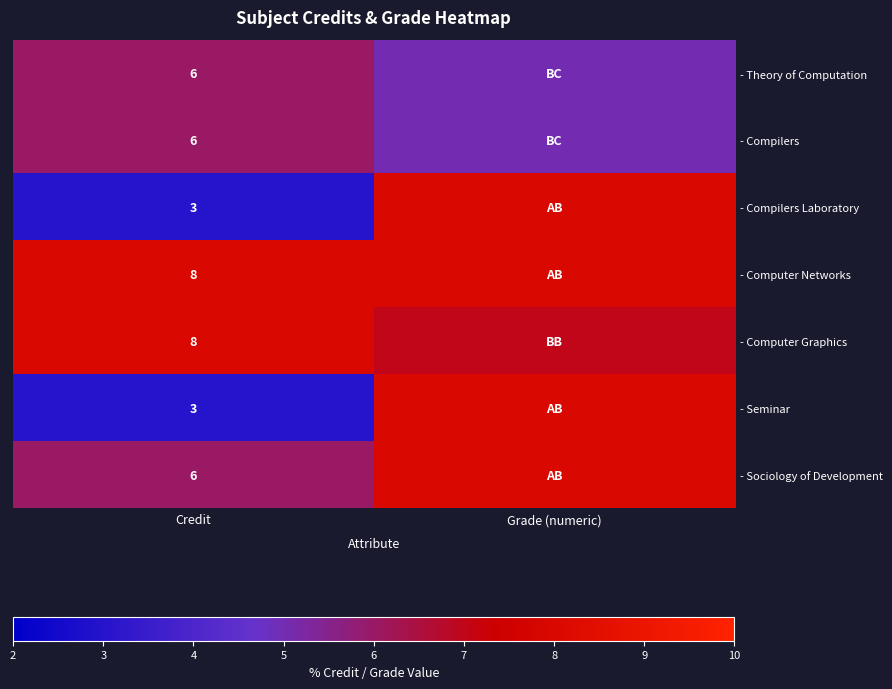

What is the difference between the highest and lowest values at Credit?

5